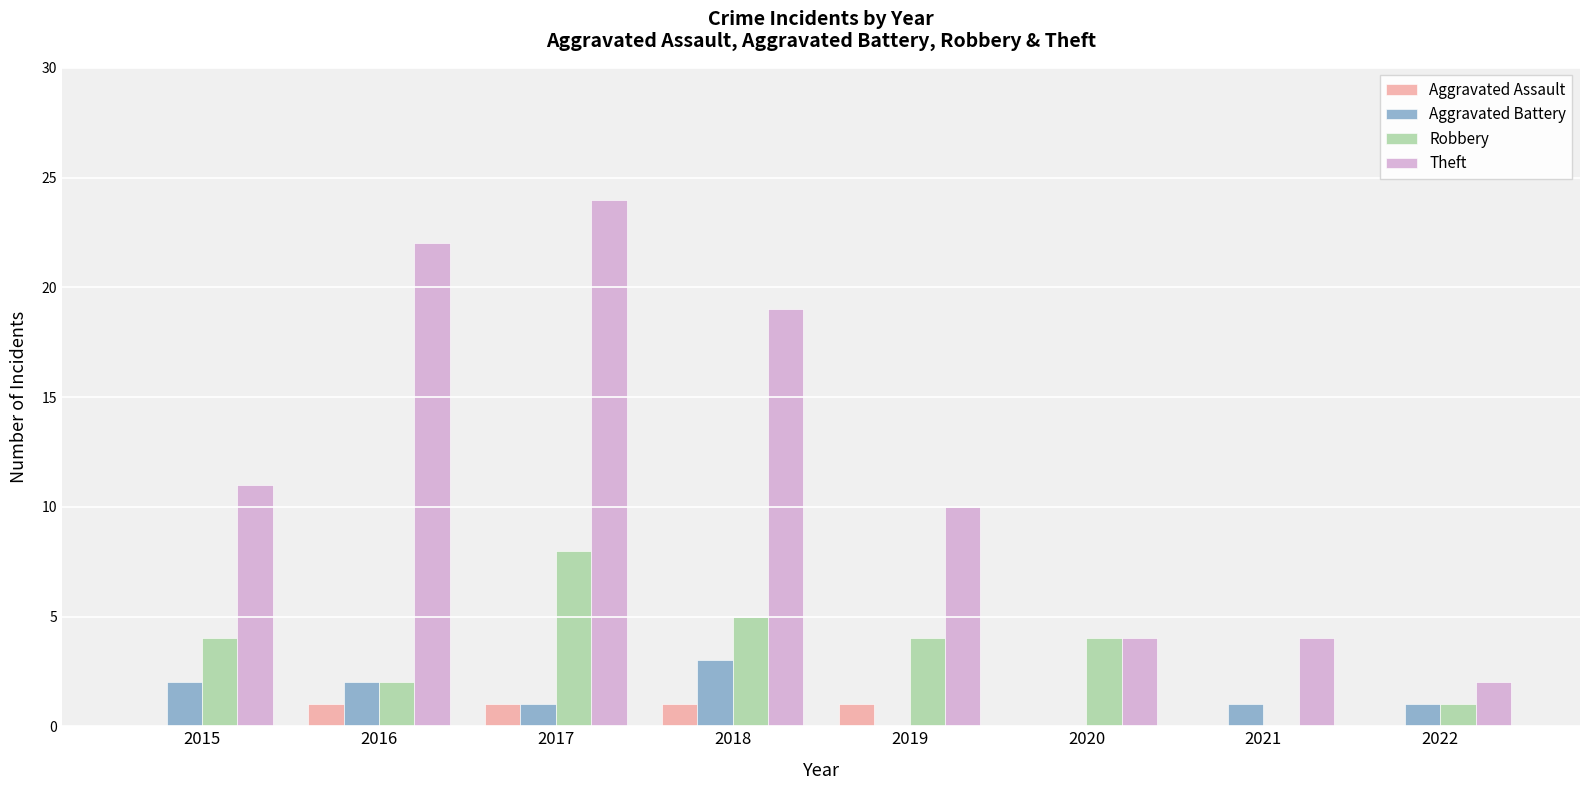

What is the sum of the Theft values at 2021 and 2018?

23